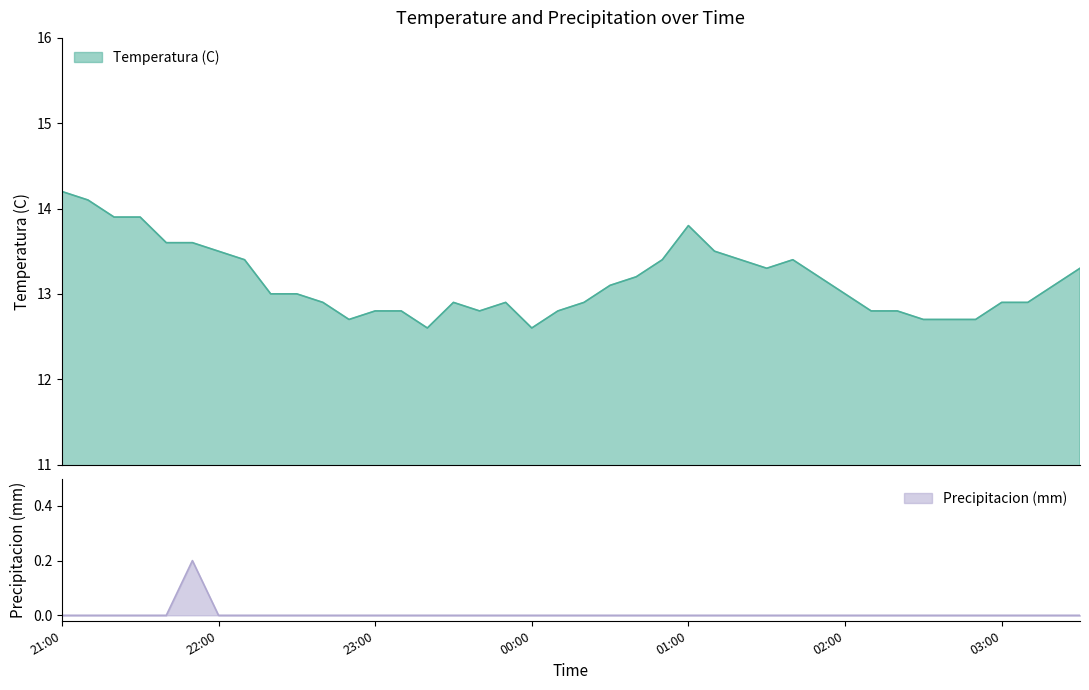

What is the sum of the Temperatura (C) values at 22:50 and 22:00?

26.2